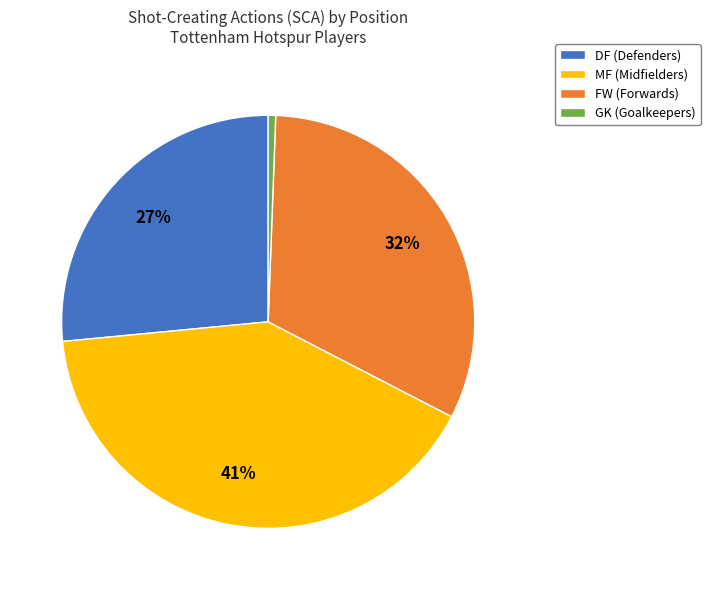

Combined, do DF (Defenders) and GK (Goalkeepers) account for over 50%?

No